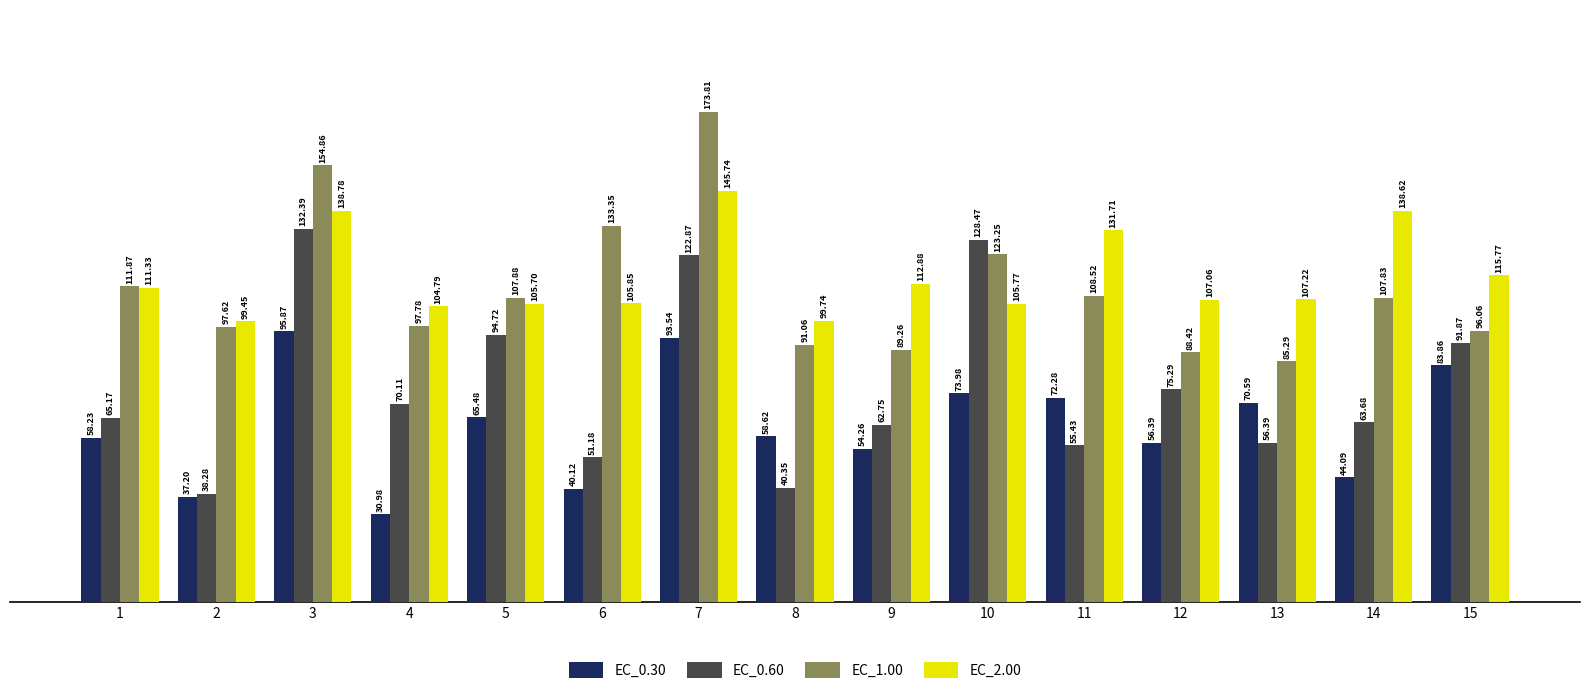

Is it true that EC_0.30 equals 31.0 at 4?

True